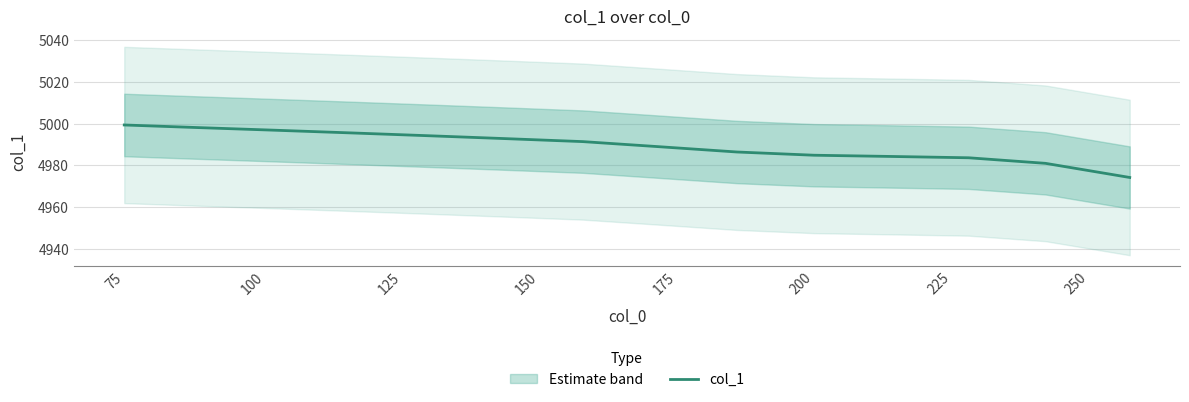

What is the lowest value of the col_1 series?

4974.2